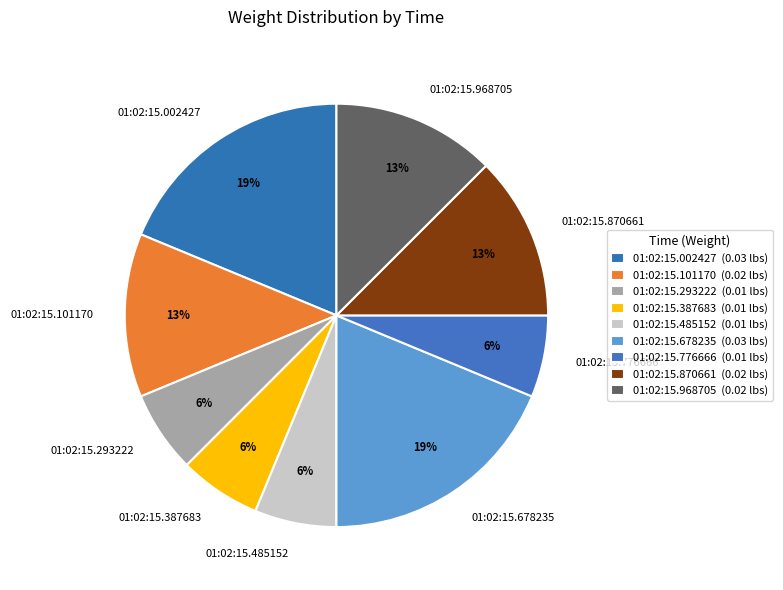

How many segments does this pie chart have?

9